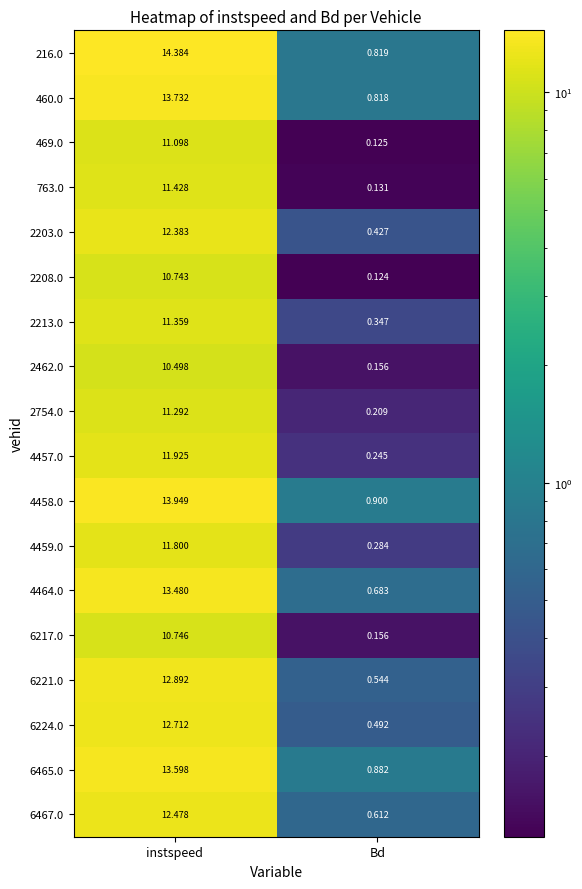

At which category is the sum across all series the highest?

instspeed